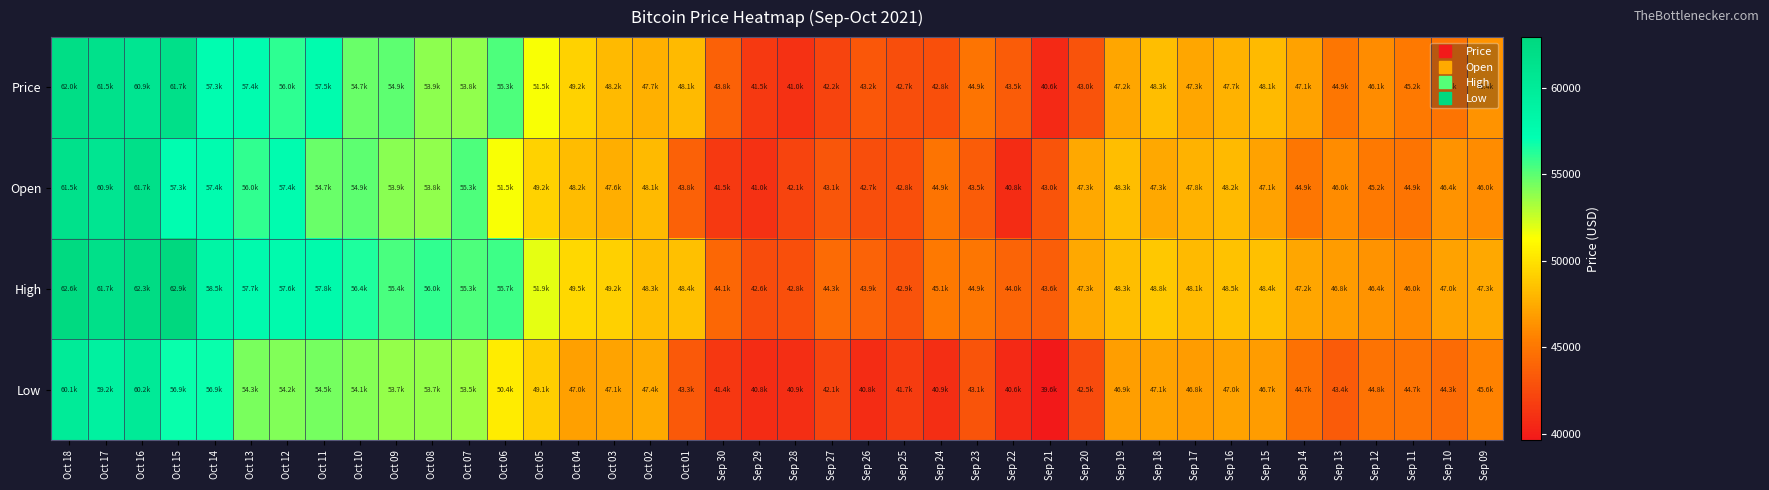

Reading left to right, transcribe all the data shown in this chart.

Price: Oct 18=62024.4	Oct 17=61526.0	Oct 16=60860.9	Oct 15=61659.8	Oct 14=57341.0	Oct 13=57382.6	Oct 12=56022.4	Oct 11=57477.0	Oct 10=54685.6	Oct 09=54939.0	Oct 08=53911.2	Oct 07=53779.8	Oct 06=55315.9	Oct 05=51456.1	Oct 04=49227.5	Oct 03=48186.7	Oct 02=47665.5	Oct 01=48141.1	Sep 30=43822.5	Sep 29=41535.6	Sep 28=41016.6	Sep 27=42169.6	Sep 26=43205.0	Sep 25=42678.9	Sep 24=42803.7	Sep 23=44856.3	Sep 22=43536.1	Sep 21=40643.8	Sep 20=42968.2	Sep 19=47236.5	Sep 18=48305.0	Sep 17=47277.9	Sep 16=47740.0	Sep 15=48124.9	Sep 14=47068.8	Sep 13=44945.0	Sep 12=46060.3	Sep 11=45160.0	Sep 10=44841.9	Sep 09=46384.0
Open: Oct 18=61528.3	Oct 17=60875.8	Oct 16=61720.0	Oct 15=57345.0	Oct 14=57370.8	Oct 13=56002.9	Oct 12=57425.8	Oct 11=54652.2	Oct 10=54949.2	Oct 09=53947.8	Oct 08=53787.1	Oct 07=55311.1	Oct 06=51457.4	Oct 05=49222.4	Oct 04=48198.8	Oct 03=47632.3	Oct 02=48136.8	Oct 01=43816.2	Sep 30=41541.1	Sep 29=41019.7	Sep 28=42140.3	Sep 27=43134.4	Sep 26=42670.6	Sep 25=42804.8	Sep 24=44856.3	Sep 23=43543.6	Sep 22=40781.5	Sep 21=43014.0	Sep 20=47284.1	Sep 19=48294.4	Sep 18=47312.2	Sep 17=47761.9	Sep 16=48152.4	Sep 15=47075.3	Sep 14=44946.0	Sep 13=46035.5	Sep 12=45158.1	Sep 11=44877.0	Sep 10=46391.5	Sep 09=46043.5
High: Oct 18=62625.7	Oct 17=61660.0	Oct 16=62332.9	Oct 15=62913.0	Oct 14=58513.3	Oct 13=57697.8	Oct 12=57644.3	Oct 11=57819.3	Oct 10=56435.0	Oct 09=55429.2	Oct 08=55955.4	Oct 07=55311.1	Oct 06=55658.6	Oct 05=51864.2	Oct 04=49473.7	Oct 03=49159.0	Oct 02=48300.0	Oct 01=48430.8	Sep 30=44102.0	Sep 29=42561.1	Sep 28=42755.1	Sep 27=44283.9	Sep 26=43903.5	Sep 25=42948.1	Sep 24=45098.7	Sep 23=44938.7	Sep 22=43968.3	Sep 21=43620.6	Sep 20=47324.5	Sep 19=48338.6	Sep 18=48754.4	Sep 17=48150.0	Sep 16=48476.2	Sep 15=48429.4	Sep 14=47243.3	Sep 13=46806.0	Sep 12=46385.6	Sep 11=45977.1	Sep 10=47019.5	Sep 09=47315.6
Low: Oct 18=60053.2	Oct 17=59156.7	Oct 16=60160.3	Oct 15=56871.0	Oct 14=56858.1	Oct 13=54320.0	Oct 12=54172.7	Oct 11=54457.0	Oct 10=54089.8	Oct 09=53704.9	Oct 08=53653.4	Oct 07=53491.2	Oct 06=50436.6	Oct 05=49056.4	Oct 04=46960.0	Oct 03=47122.2	Oct 02=47443.8	Oct 01=43289.3	Sep 30=41414.1	Sep 29=40817.0	Sep 28=40902.0	Sep 27=42141.1	Sep 26=40772.4	Sep 25=41659.4	Sep 24=40878.8	Sep 23=43081.6	Sep 22=40581.0	Sep 21=39644.1	Sep 20=42532.7	Sep 19=46865.5	Sep 18=47066.9	Sep 17=46789.6	Sep 16=47034.2	Sep 15=46739.4	Sep 14=44711.9	Sep 13=43445.4	Sep 12=44750.0	Sep 11=44746.1	Sep 10=44280.5	Sep 09=45597.4